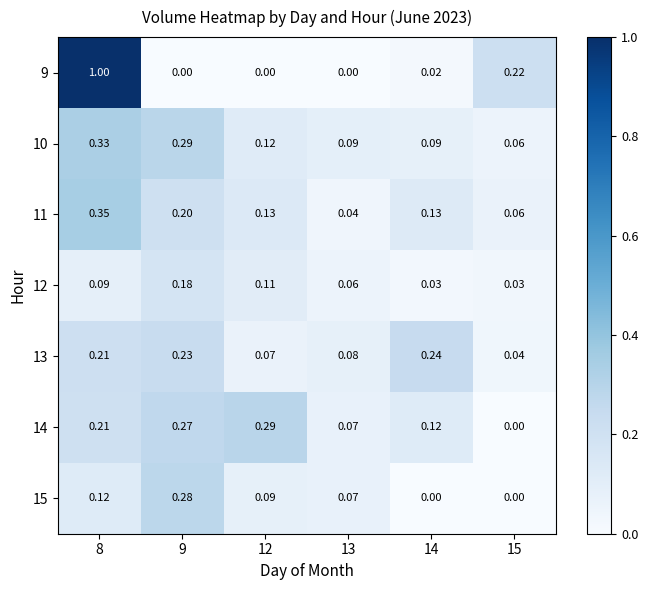

What is the total value across all series at 12?

0.8